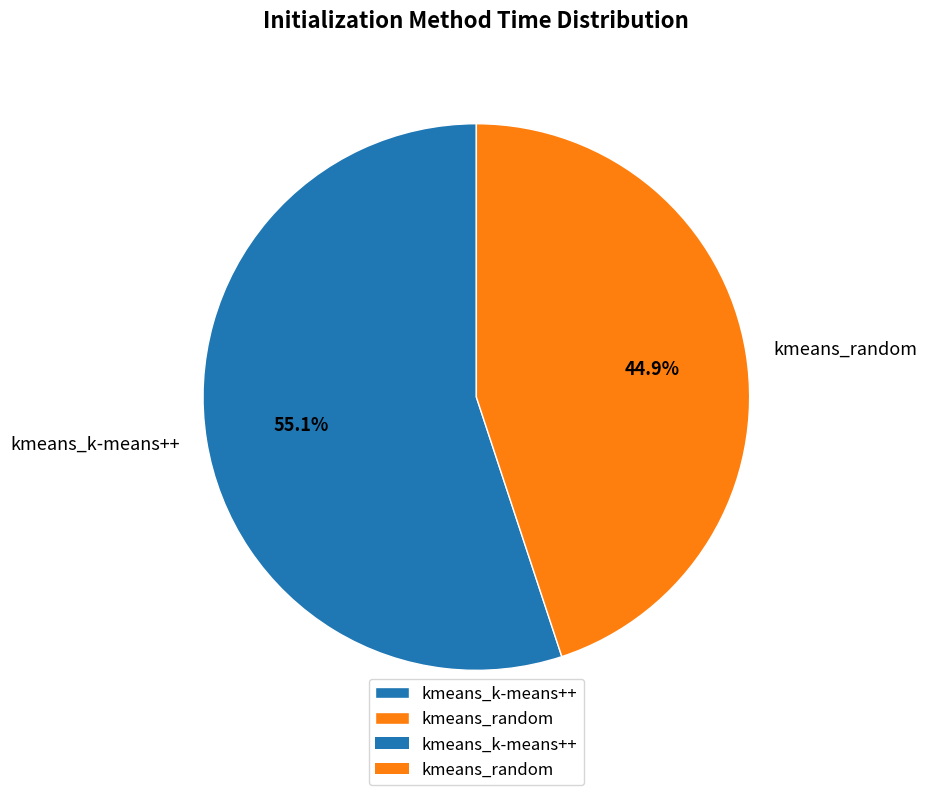

To the nearest percent, what is the combined percentage of kmeans_k-means++ and kmeans_random?

100%